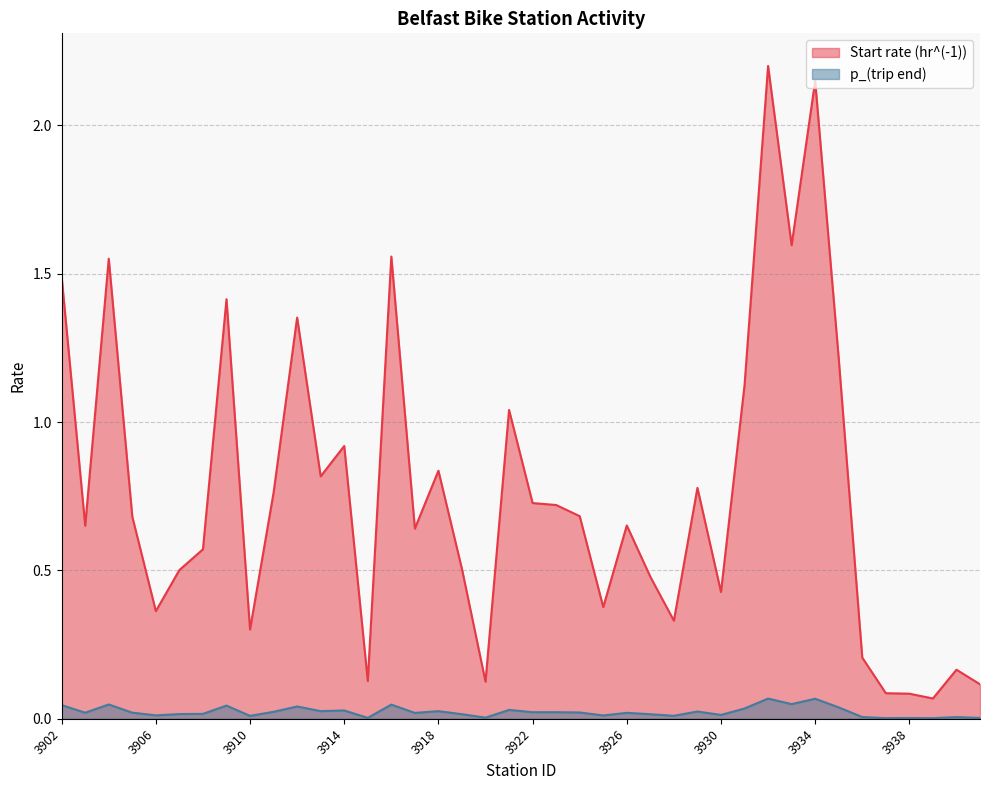

Is it true that p_(trip end) equals 0.0 at 3927?

False